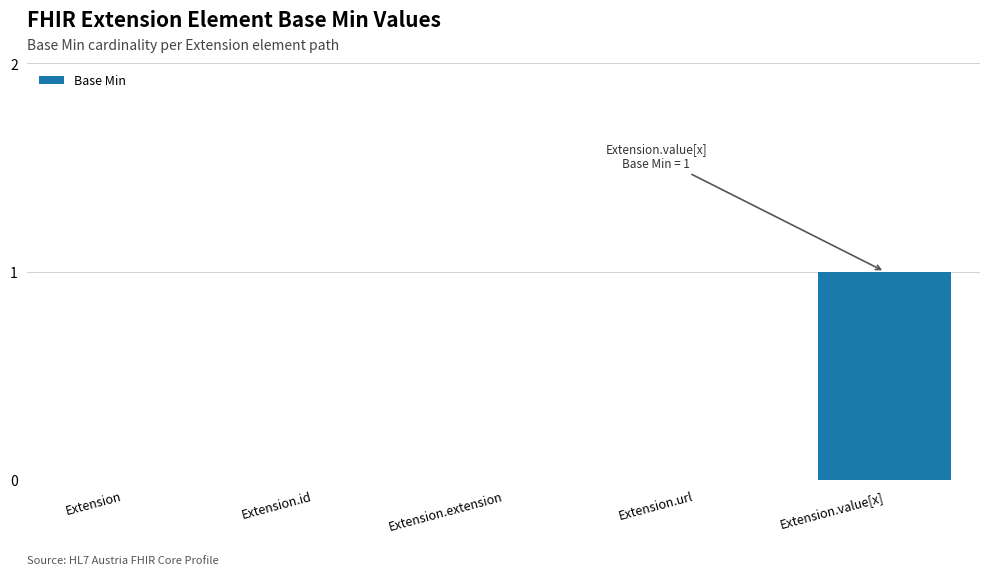

At which category does the chart reach its peak across all series?

Extension.value[x]